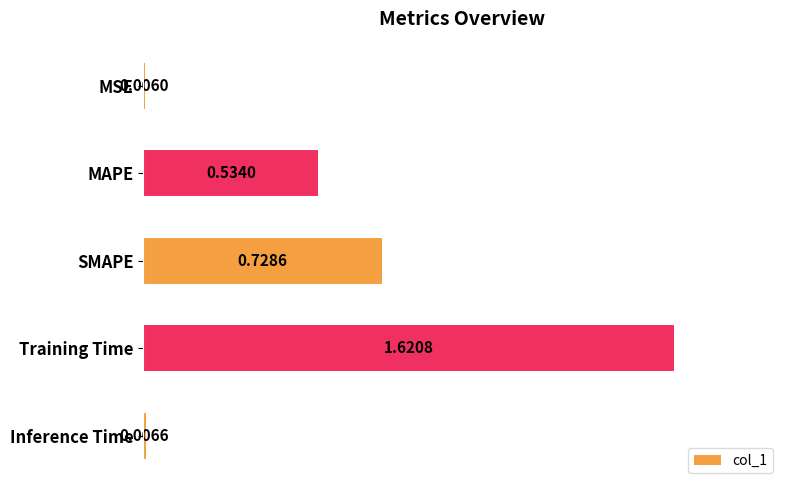

What is the label of the 5th bar from the top?

Inference Time